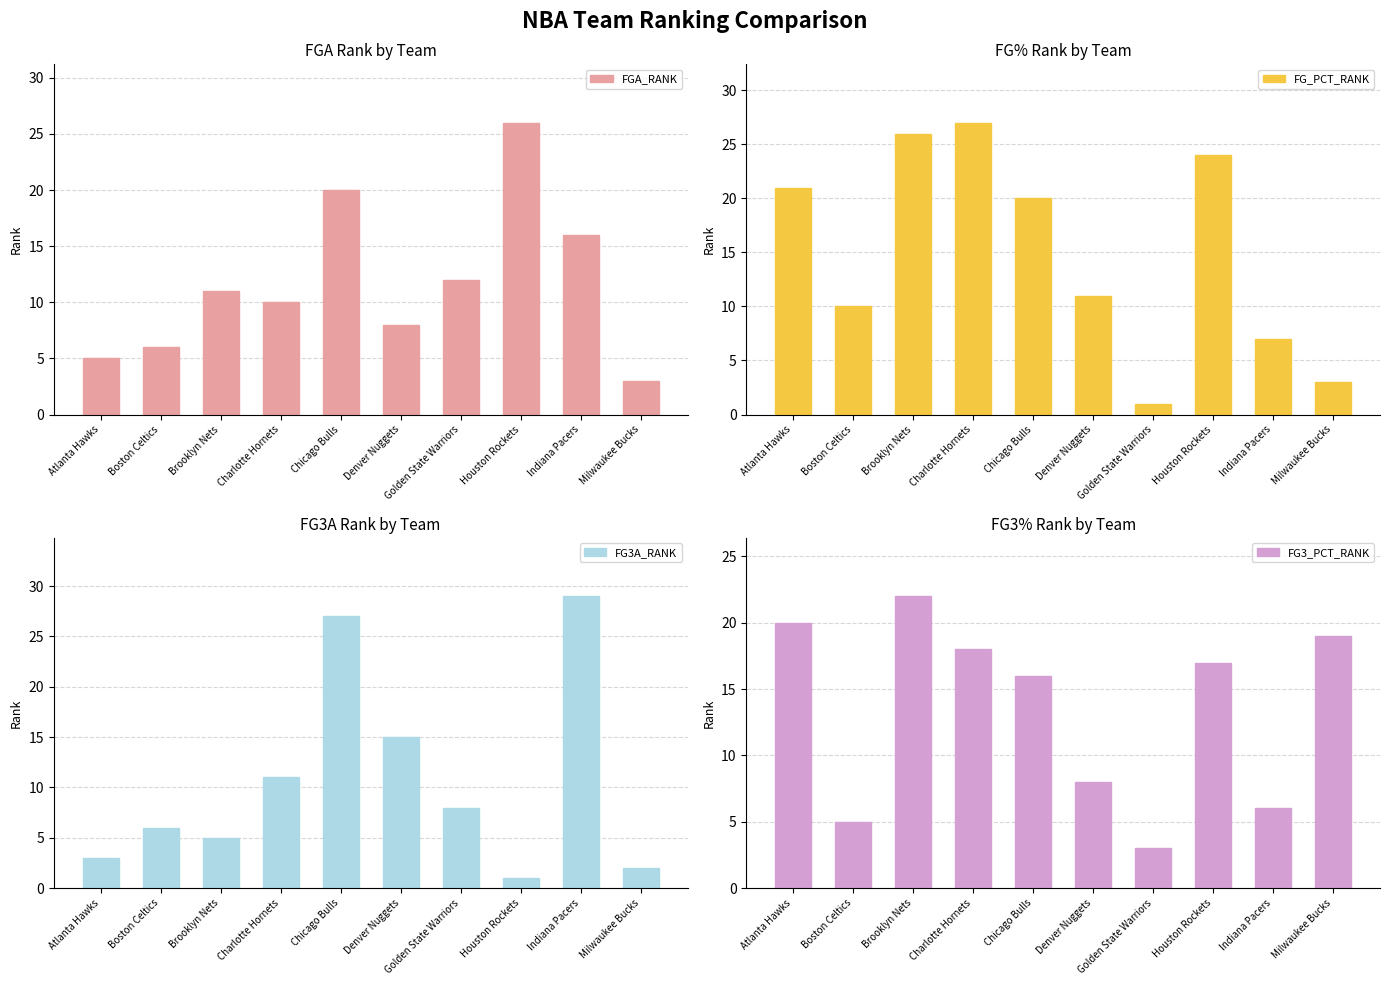

Which category has the lowest value across all series?

Golden State Warriors